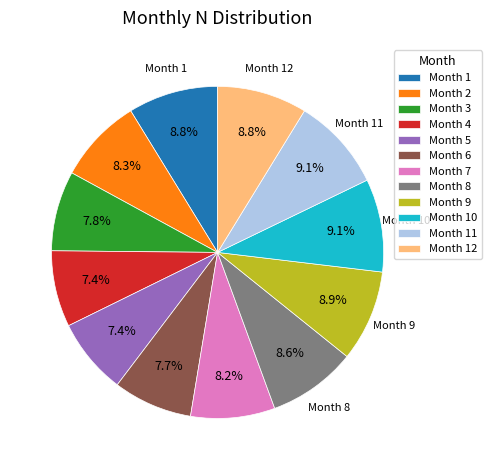

What portion of the pie excludes Month 5?

92.6%